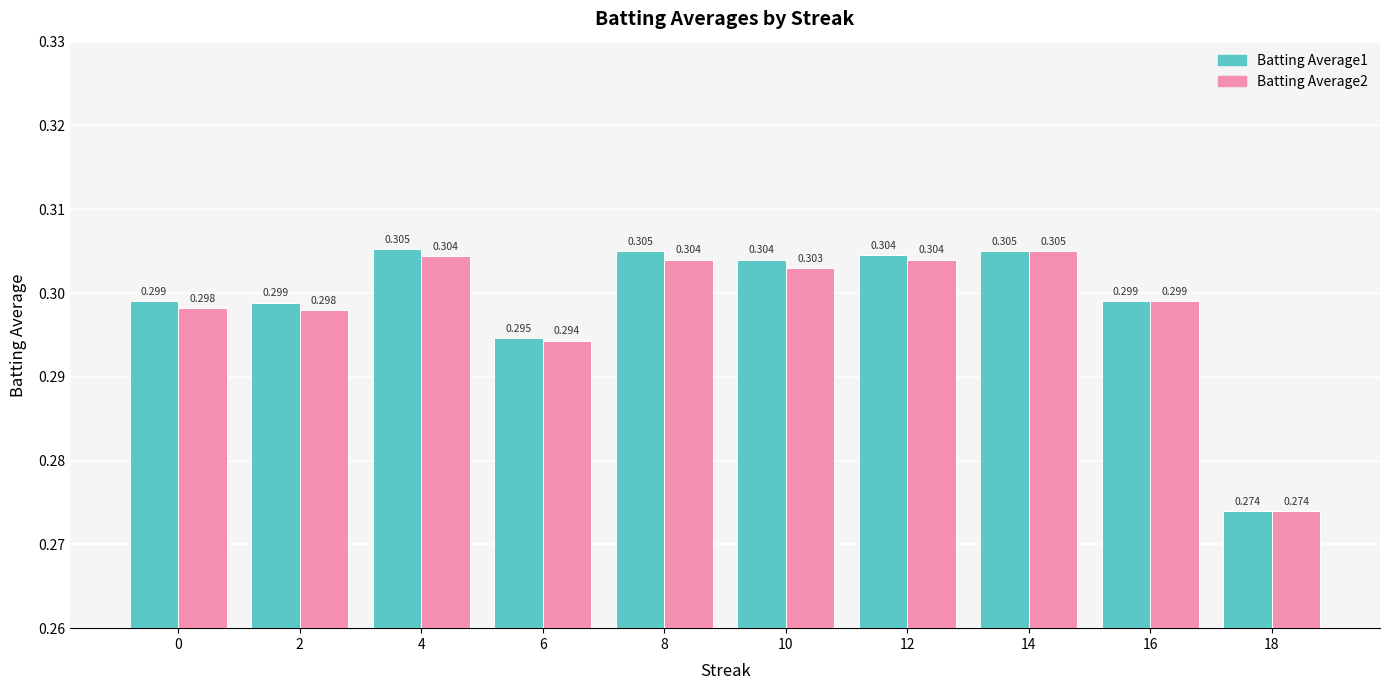

What is the sum of the Batting Average2 values at 14 and 12?

0.6